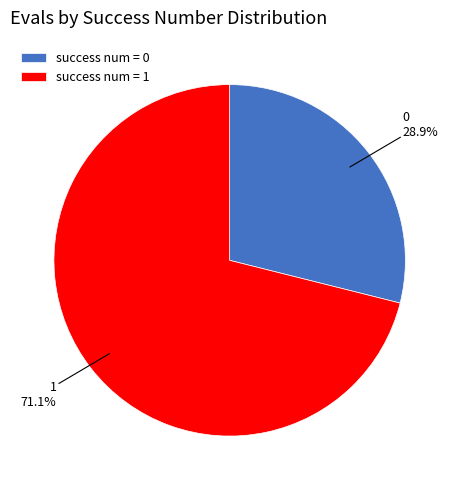

Rank the categories by value from lowest to highest.

success num = 0, success num = 1